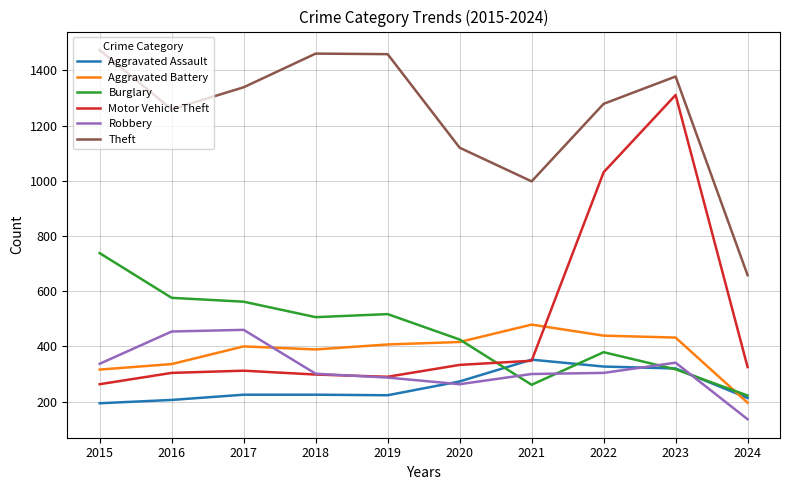

True or false: Aggravated Battery and Theft intersect in this chart.

False